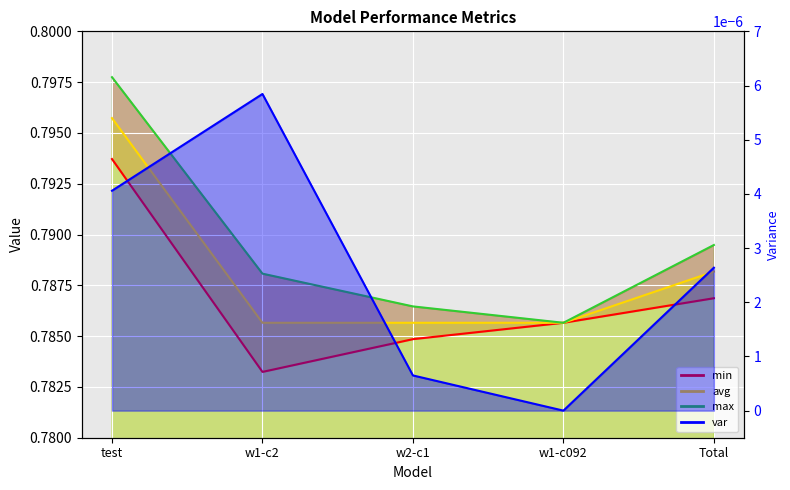

True or false: var and max intersect in this chart.

False